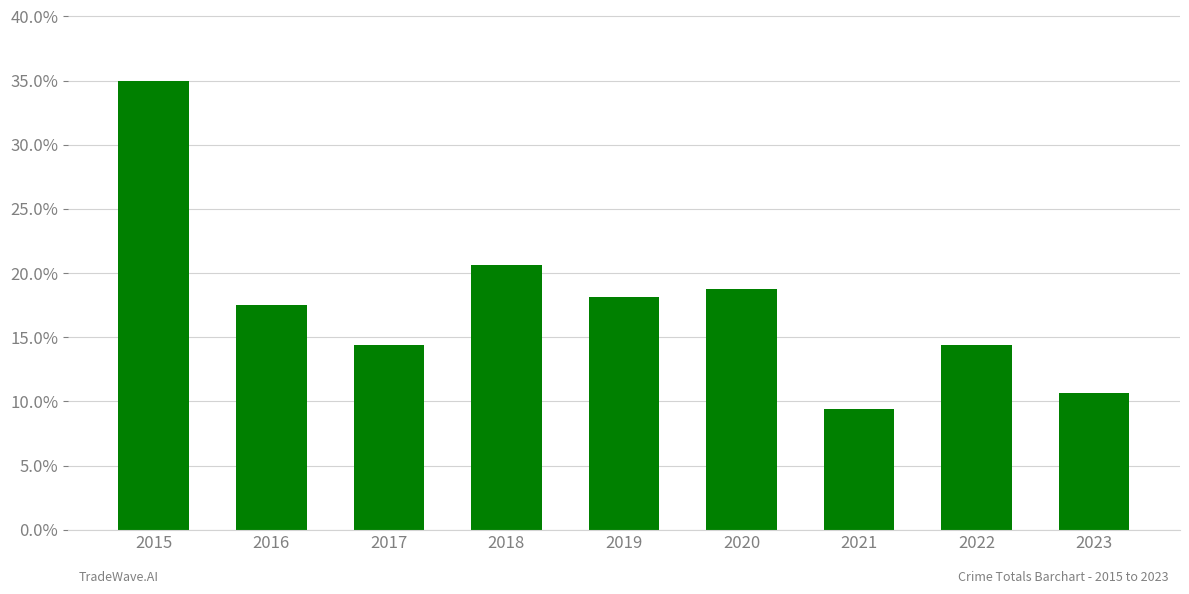

How many data points does each series have?

9